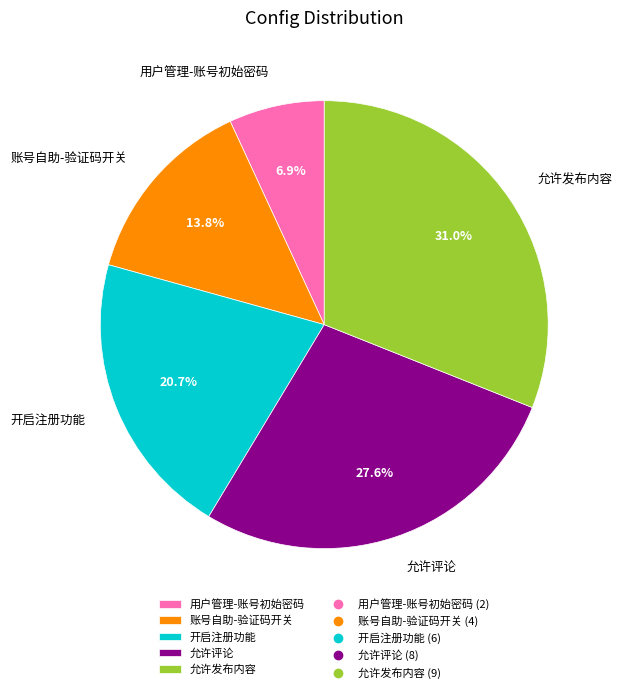

Combined, do 开启注册功能 and 允许评论 account for over 50%?

No